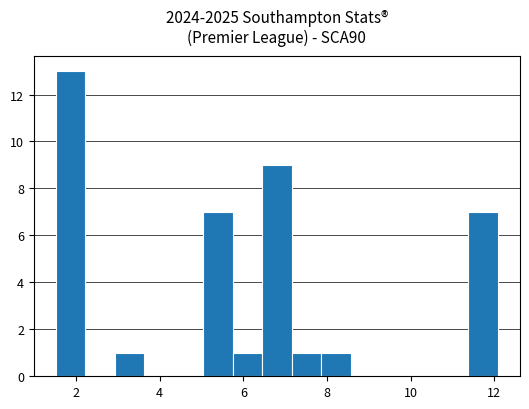

Around what value on the x-axis is the tallest bar? Give the approximate position of its centre, as read against the axis.

1.8